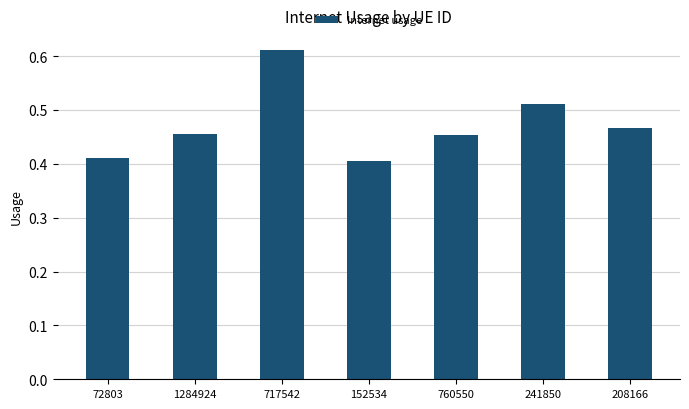

Is it true that the value at 152534 is 0.4?

True